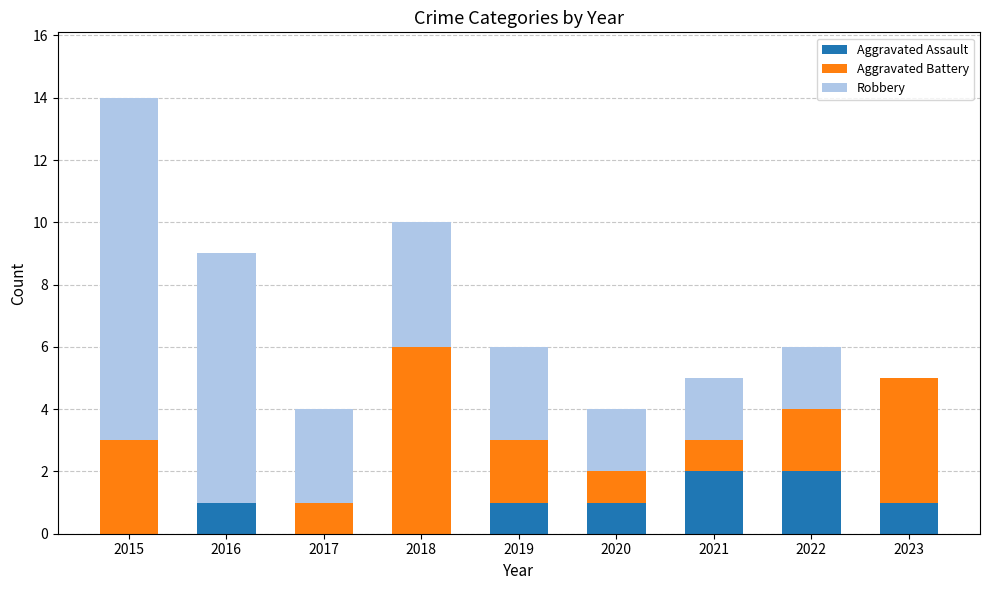

Reading left to right, transcribe the values for Aggravated Assault.

2015=0	2016=1	2017=0	2018=0	2019=1	2020=1	2021=2	2022=2	2023=1